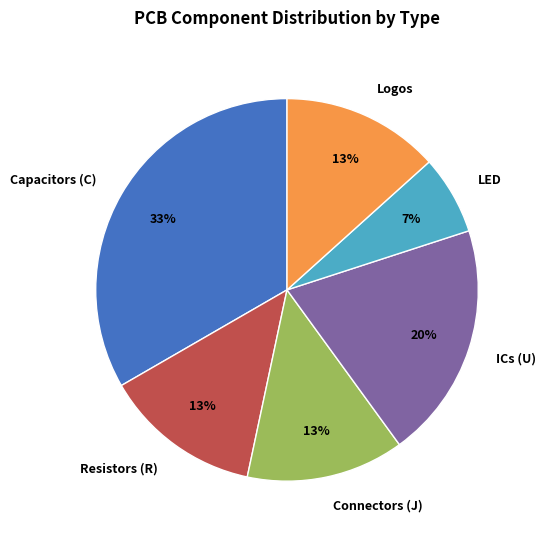

True or false: Logos accounts for 13% of the total.

True